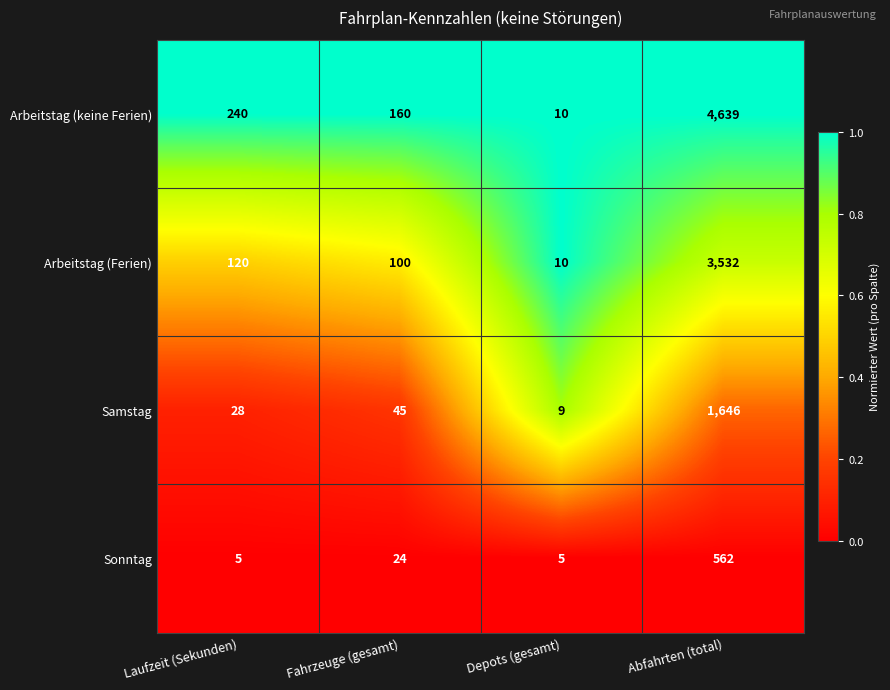

What is the spread (max minus min) of values at Abfahrten (total)?

4077